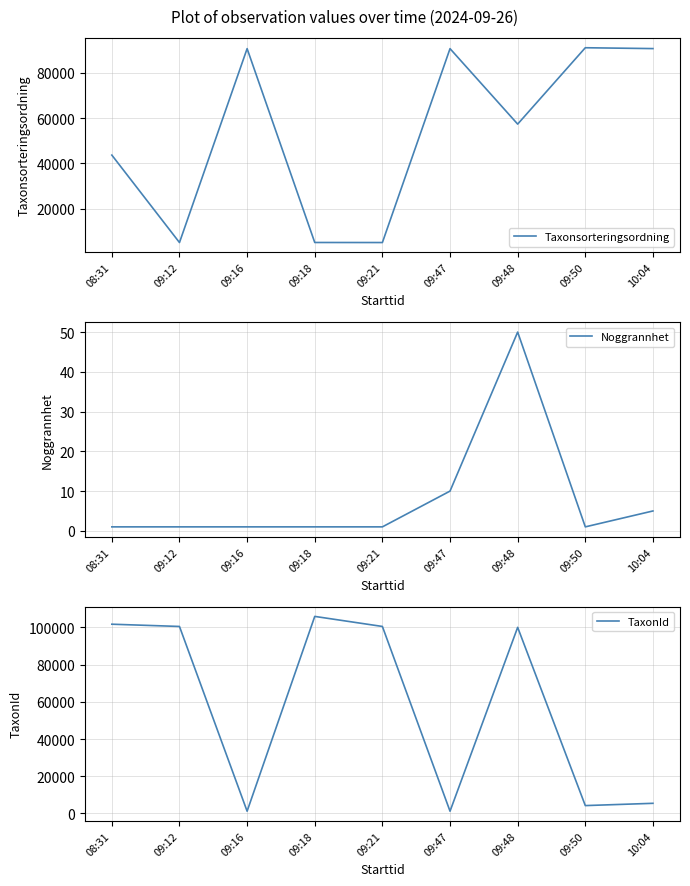

Rank the series at 09:16 from lowest to highest value.

Noggrannhet, TaxonId, Taxonsorteringsordning